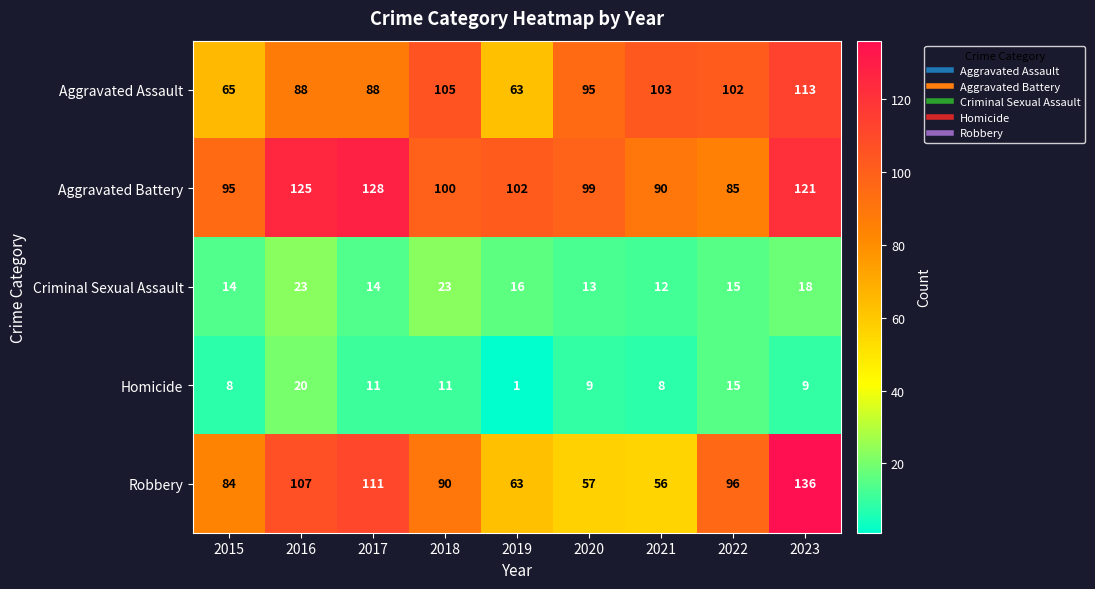

Which series has the largest total across all categories?

Aggravated Battery